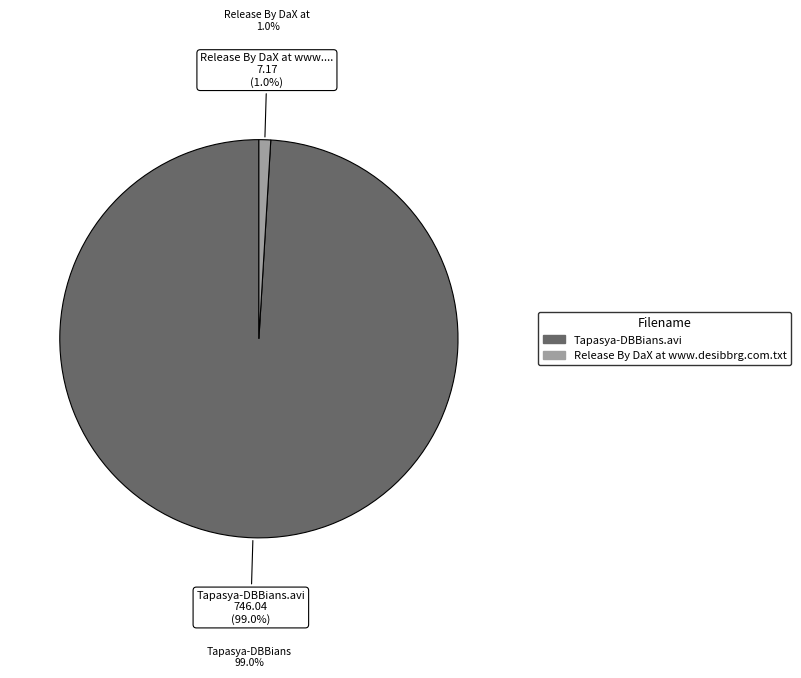

How many segments does this pie chart have?

2